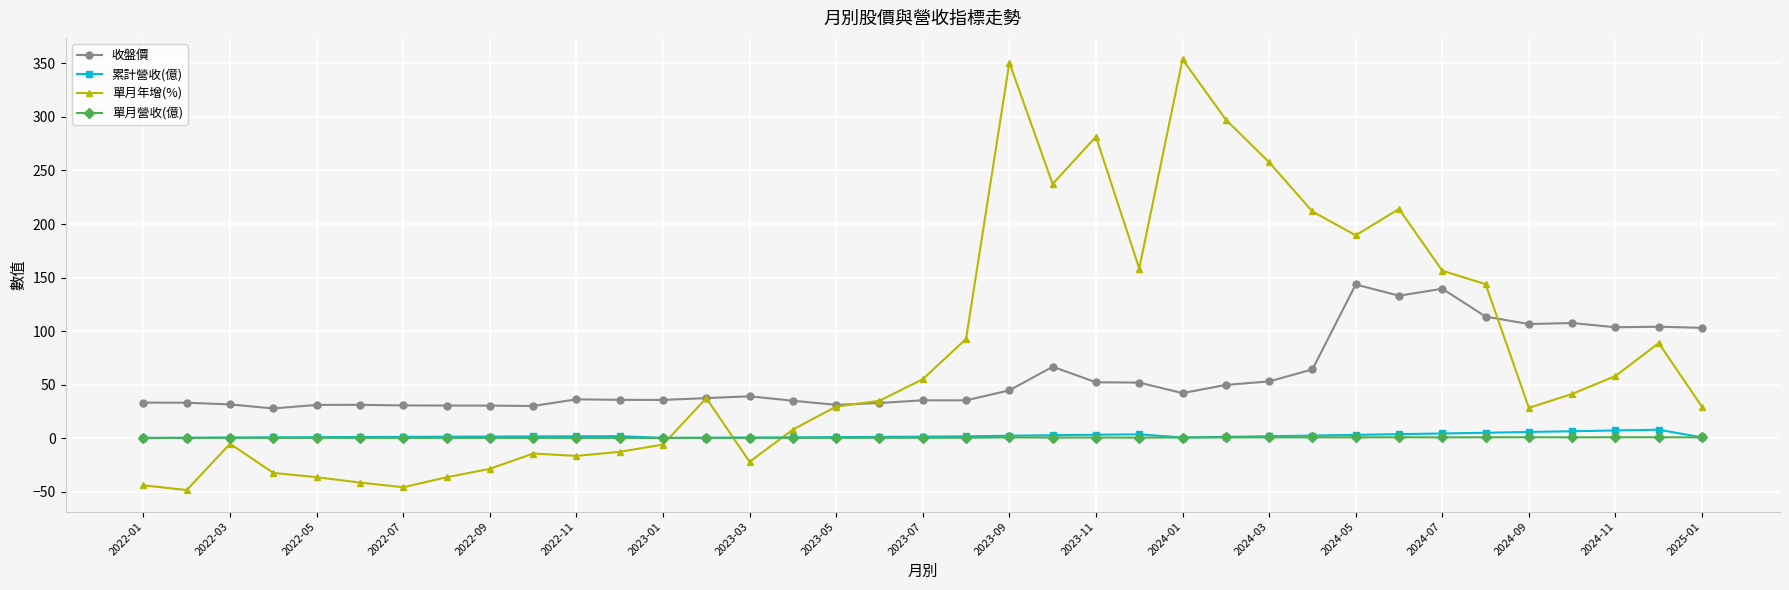

True or false: 累計營收(億) has more than 0 interior local peaks.

True